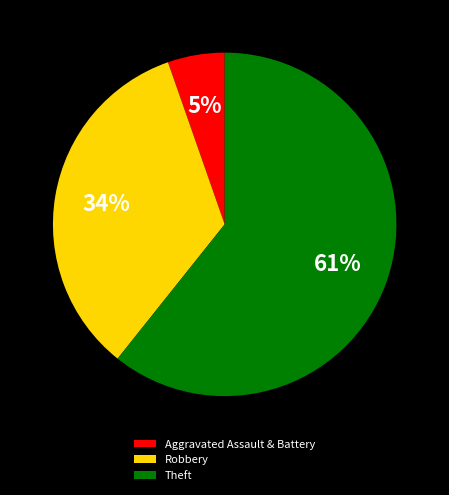

Is it true that Theft is 61% of the pie?

True